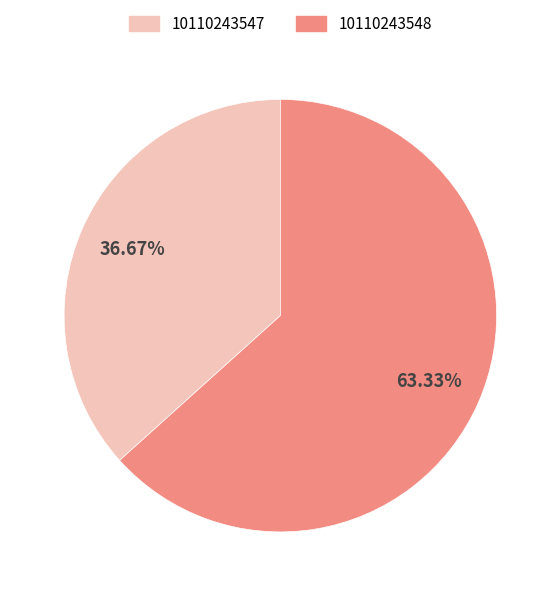

What is the smallest slice in the pie chart?

10110243547